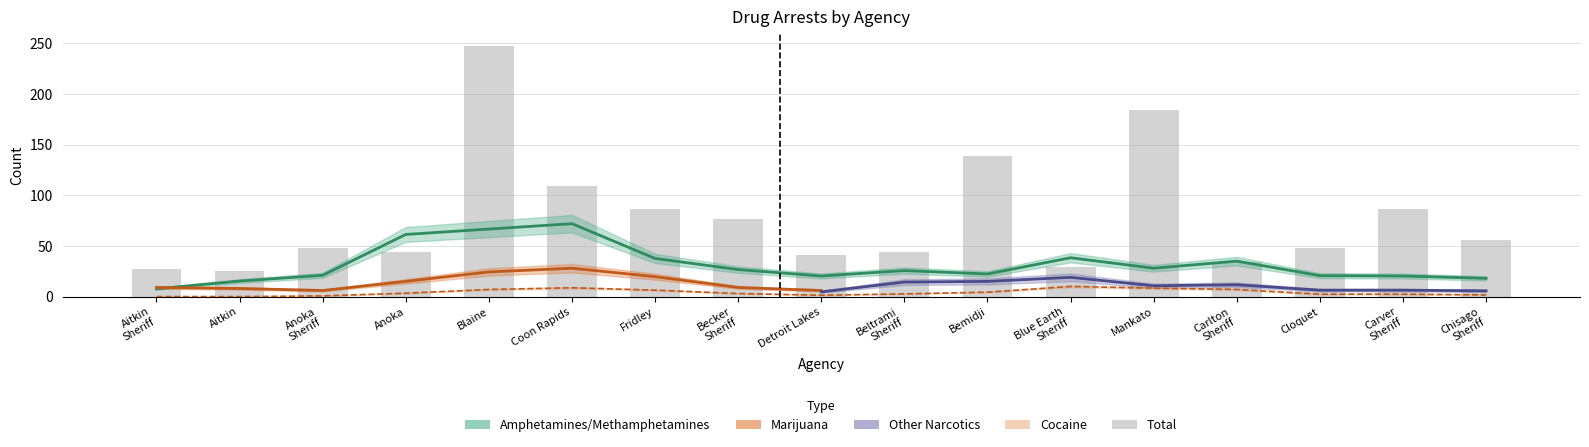

What is the sum of all Amphetamines/Methamphetamines values?

537